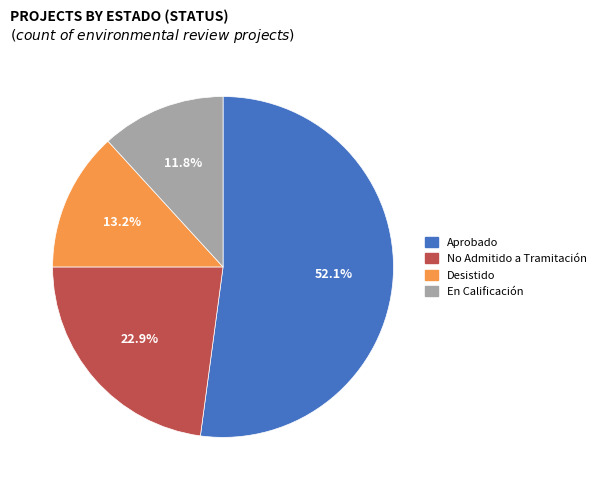

Is there a majority slice in this chart?

Yes